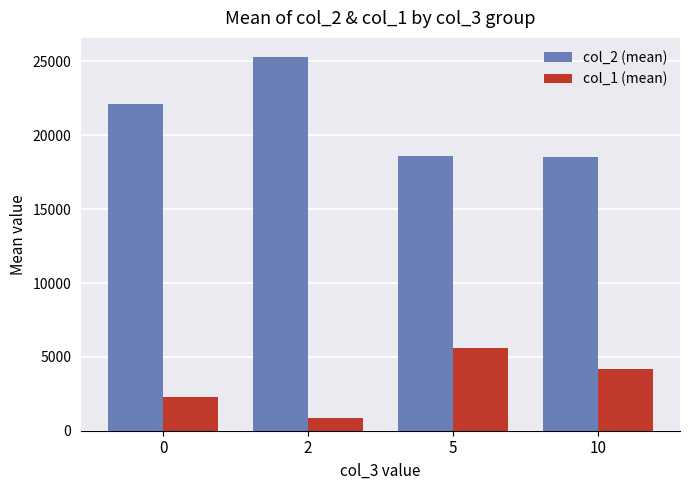

Where is col_1 (mean) nearest to the value 3245?

10